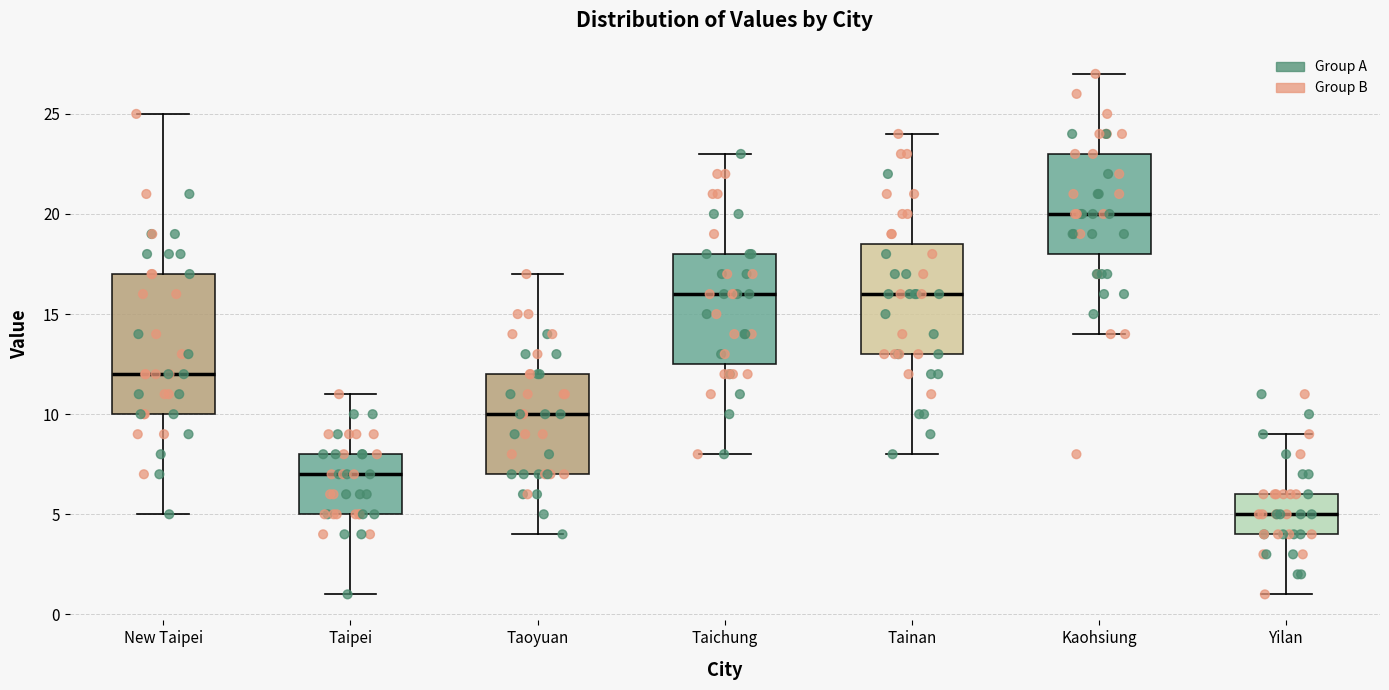

Comparing the boxes themselves (not the whiskers), which one is the tallest?

New Taipei